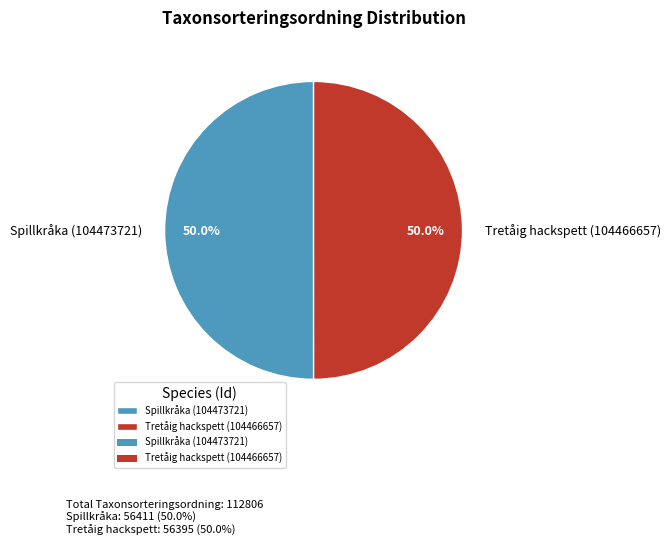

To the nearest percent, what is the average slice percentage?

50%